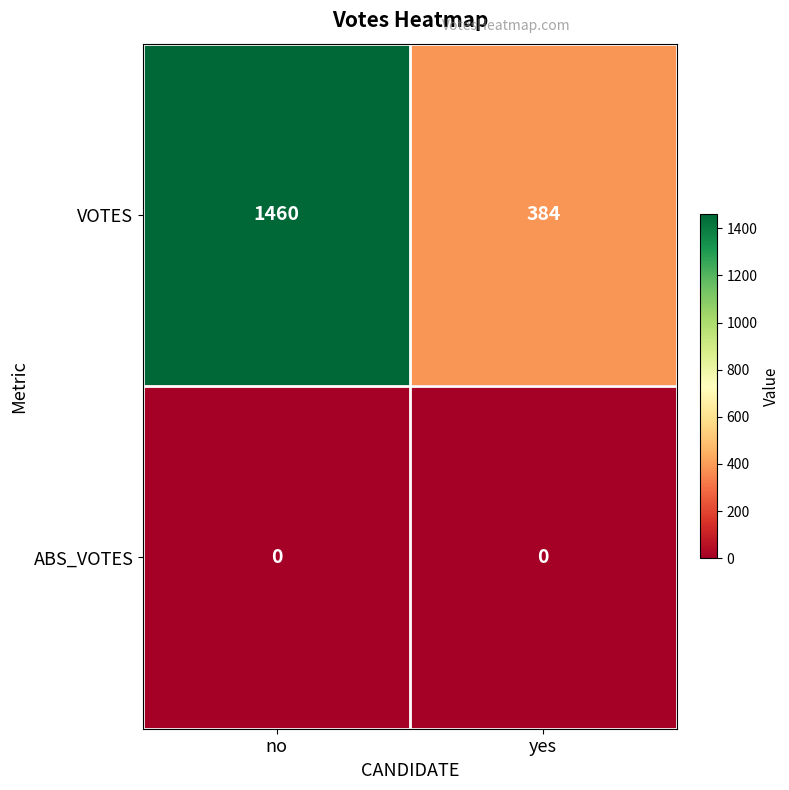

What is the difference between the highest and lowest values at yes?

384